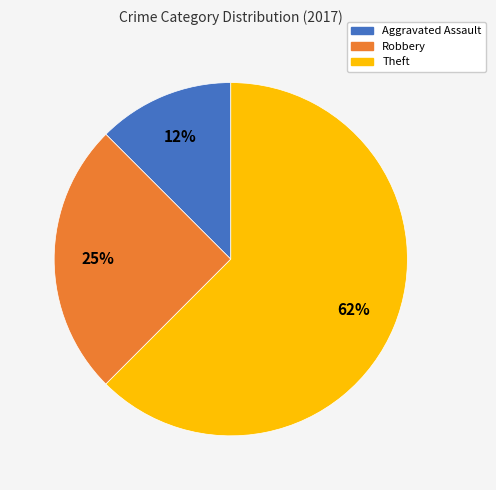

Which category has the biggest portion of the pie?

Theft